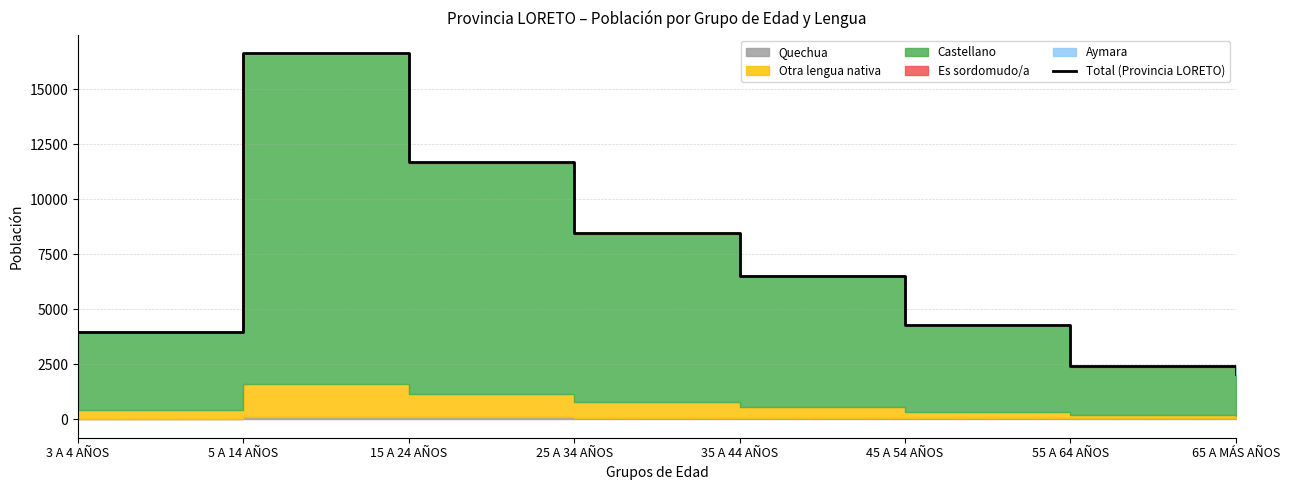

What is the sum of the values at 3 A 4 AÑOS and 15 A 24 AÑOS?

15665